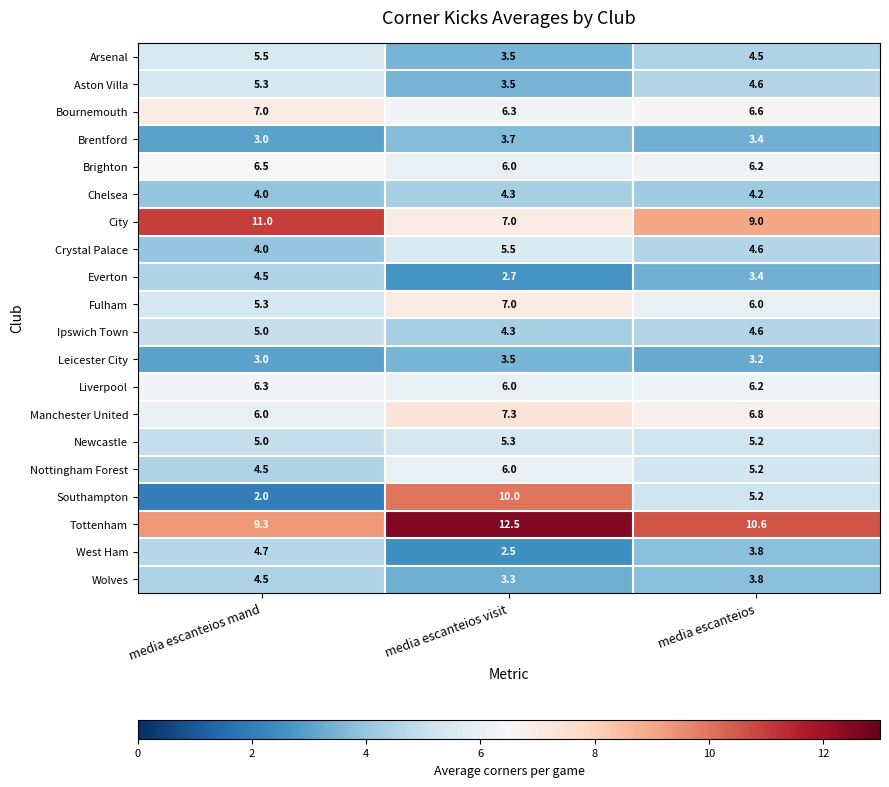

What is the total value across all series at media escanteios mand?

106.4